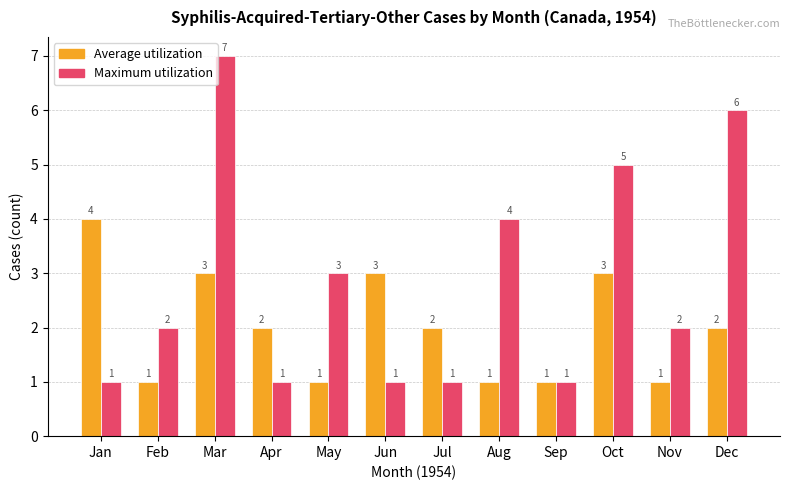

Reading right to left, what are all the values shown in this chart?

Average utilization: 2	1	3	1	1	2	3	1	2	3	1	4
Maximum utilization: 6	2	5	1	4	1	1	3	1	7	2	1